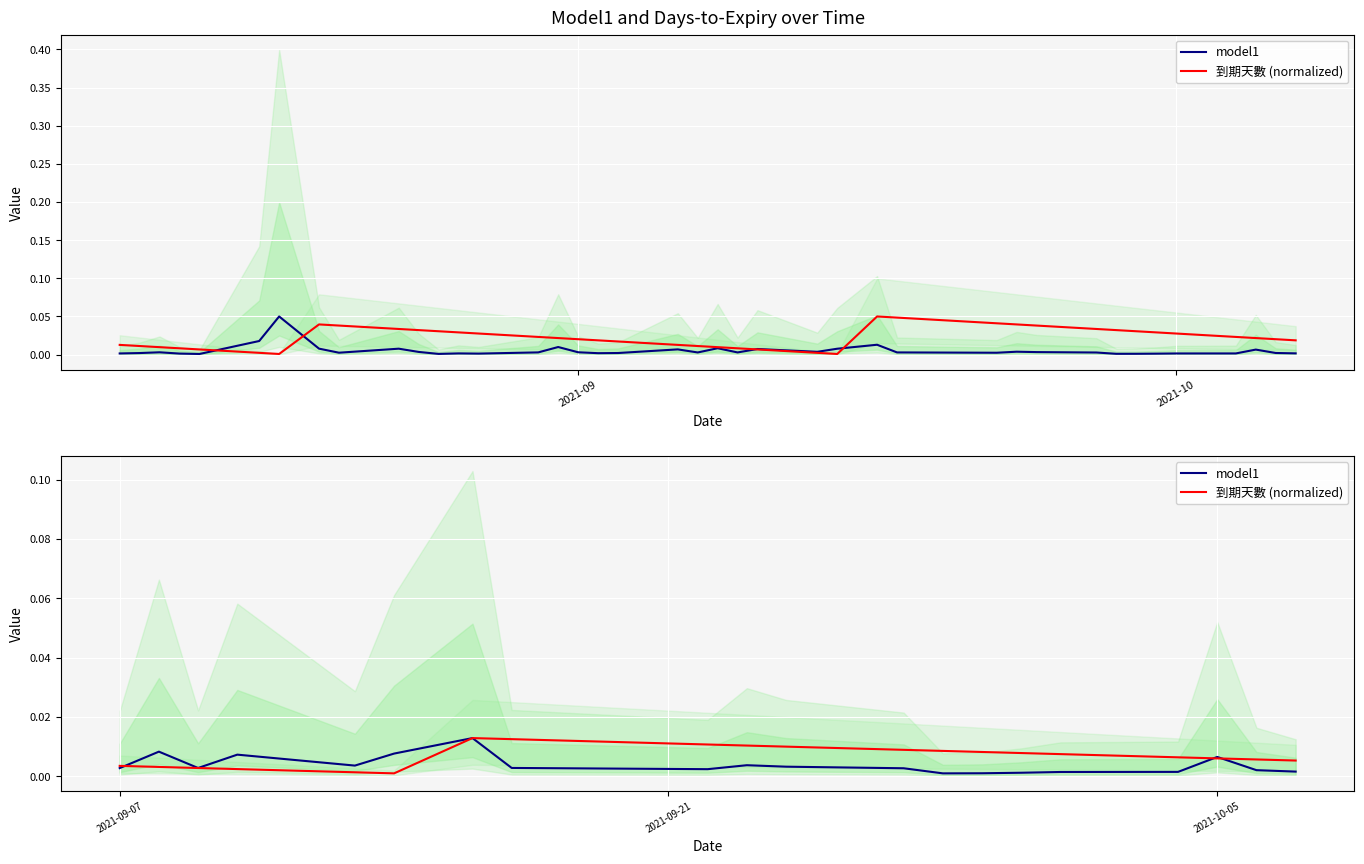

What are all the series names shown in the legend?

model1, 到期天數 (normalized)